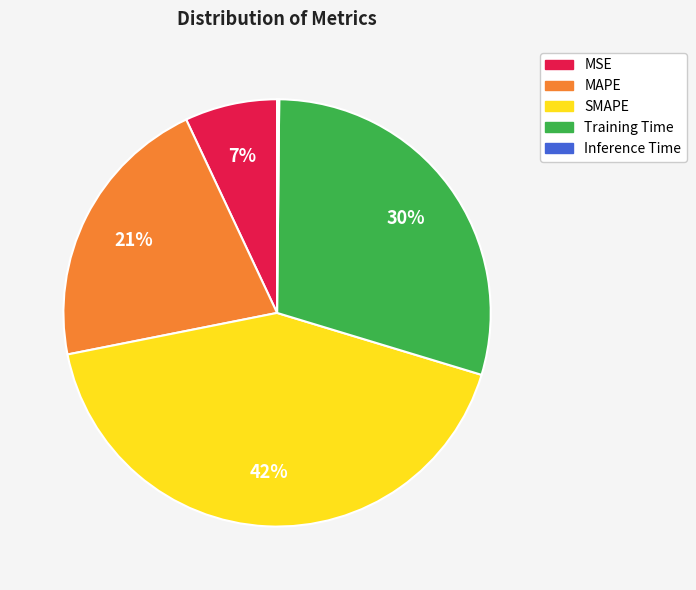

Which category has the biggest portion of the pie?

SMAPE